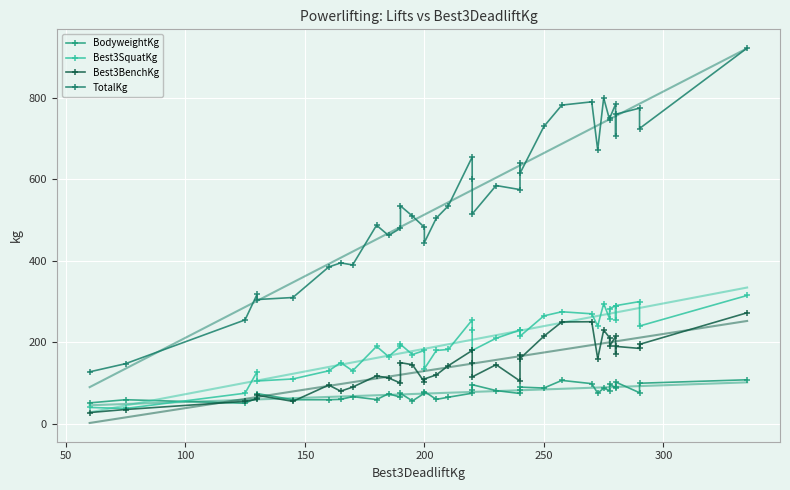

In TotalKg, how many points are higher than both neighbors (excluding endpoints)?

11